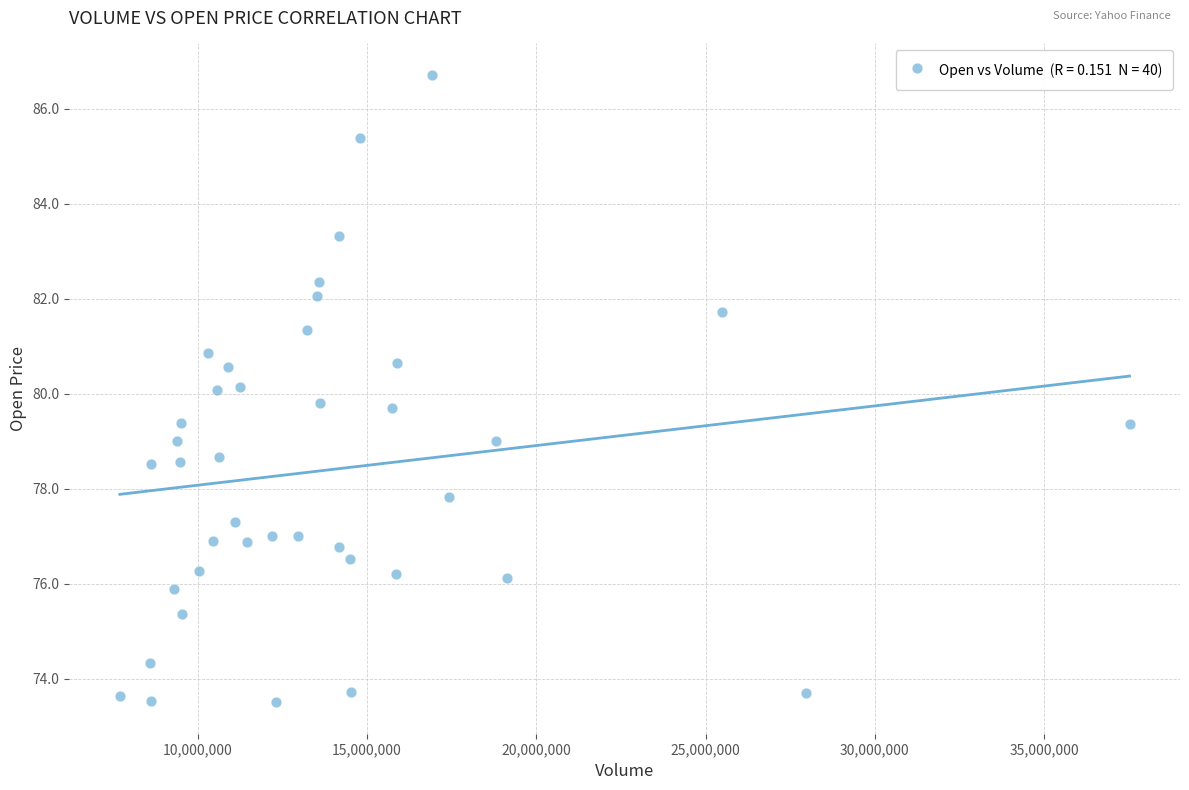

What is the range of Y values (max minus min)?

13.2